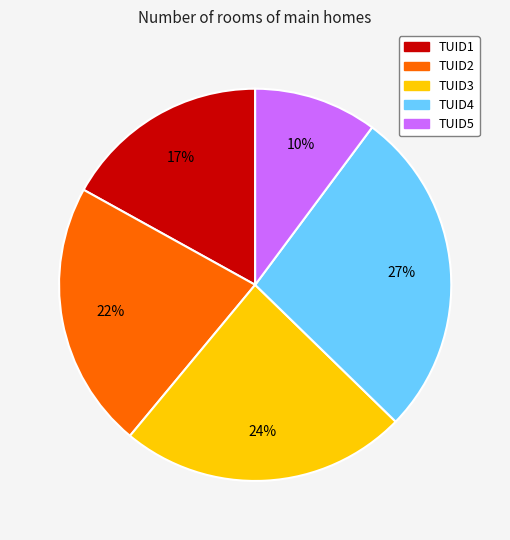

Count the number of slices in the pie.

5